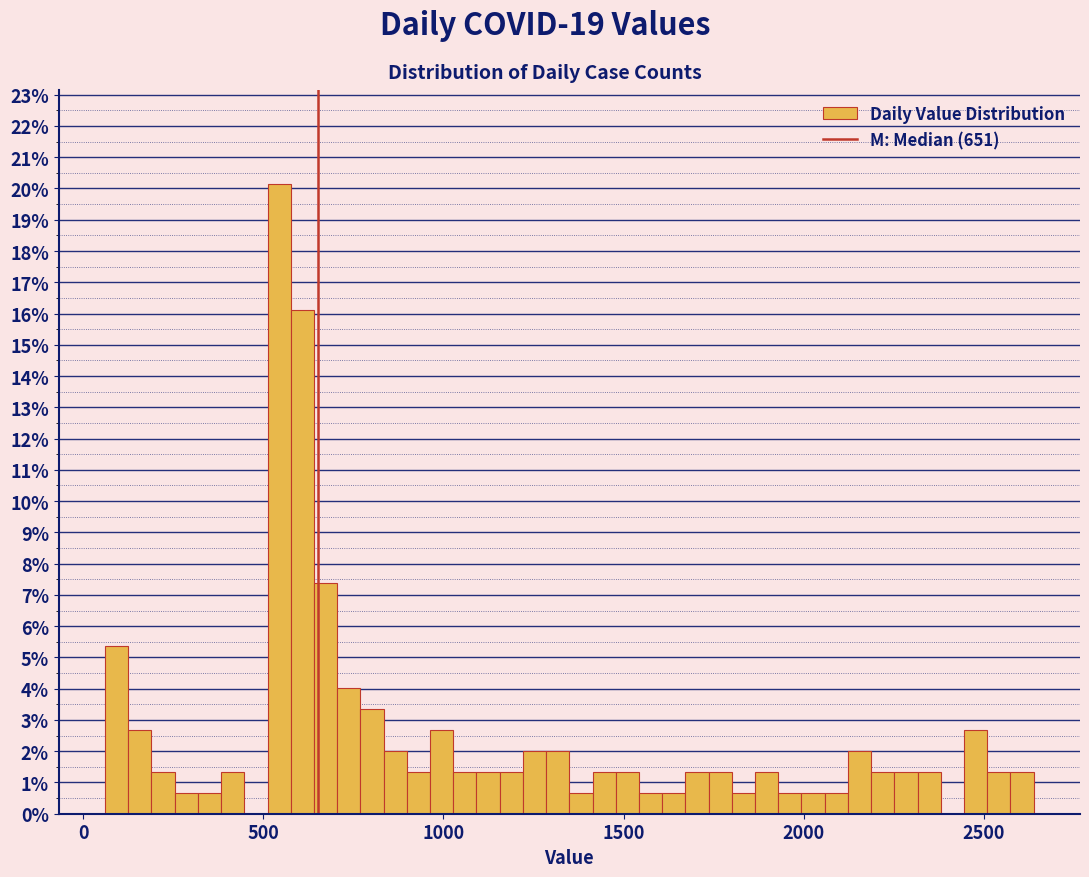

Around what value on the x-axis is the tallest bar? Give the approximate position of its centre, as read against the axis.

550